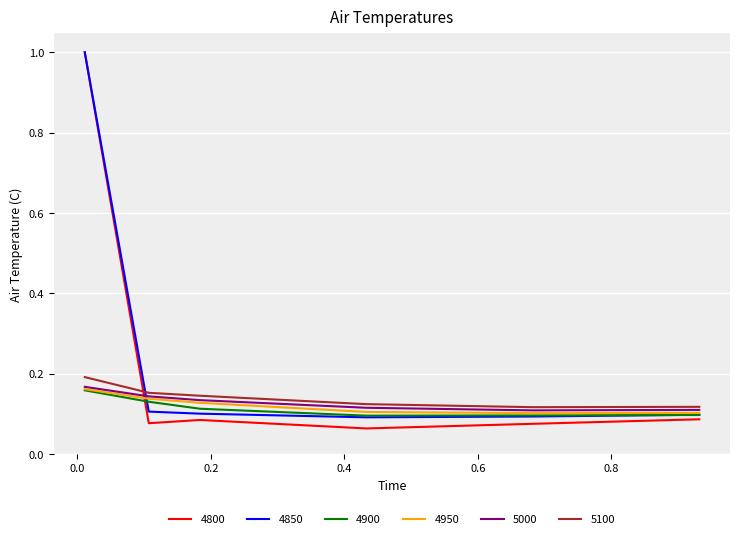

What is the maximum value shown in the chart?

1.0